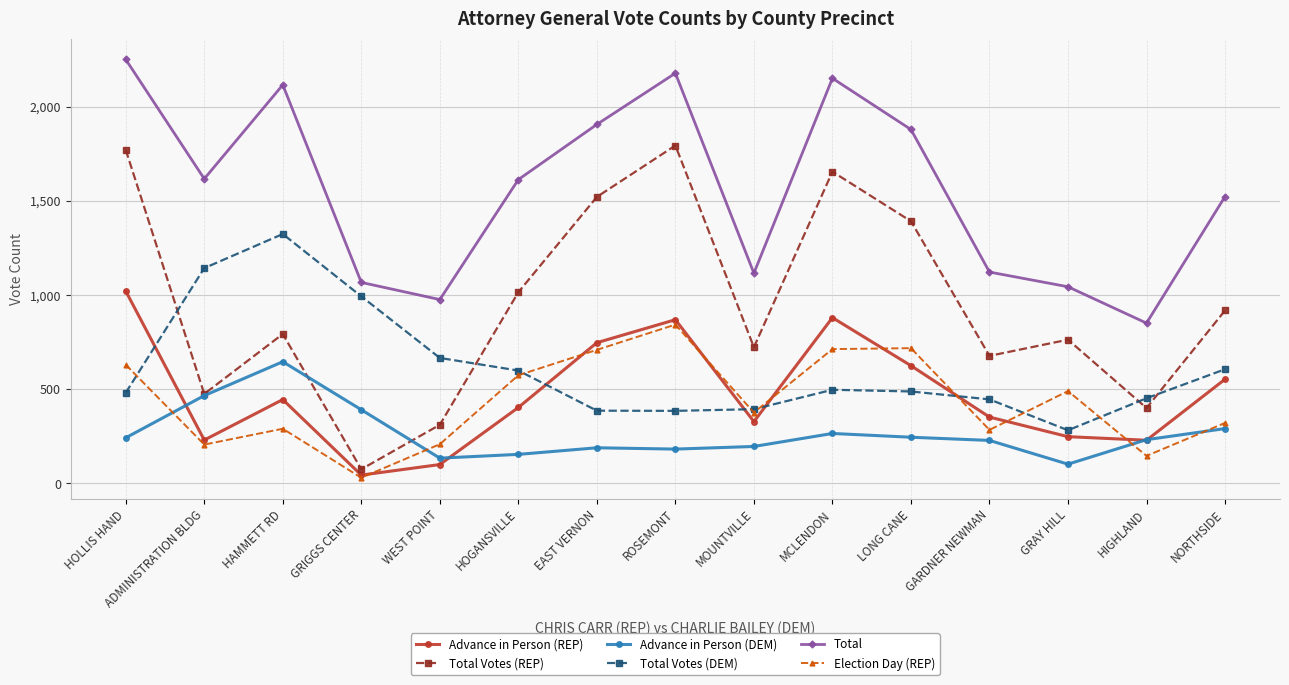

True or false: Advance in Person (REP) and Total intersect in this chart.

False